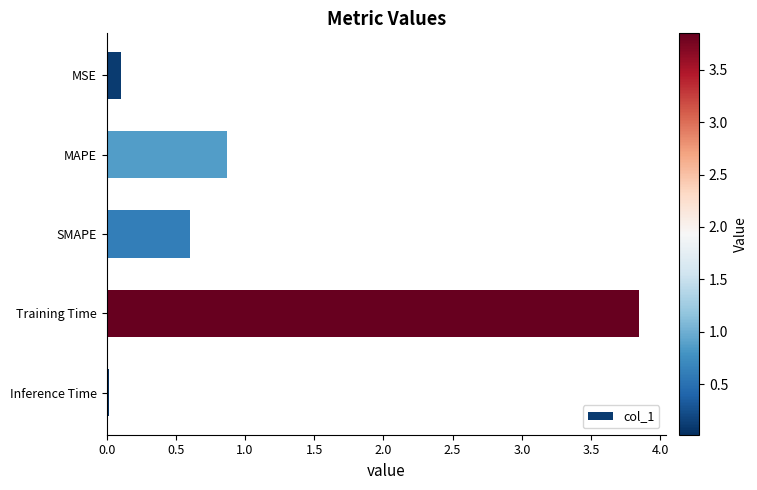

Which label corresponds to the smallest value in the chart?

Inference Time